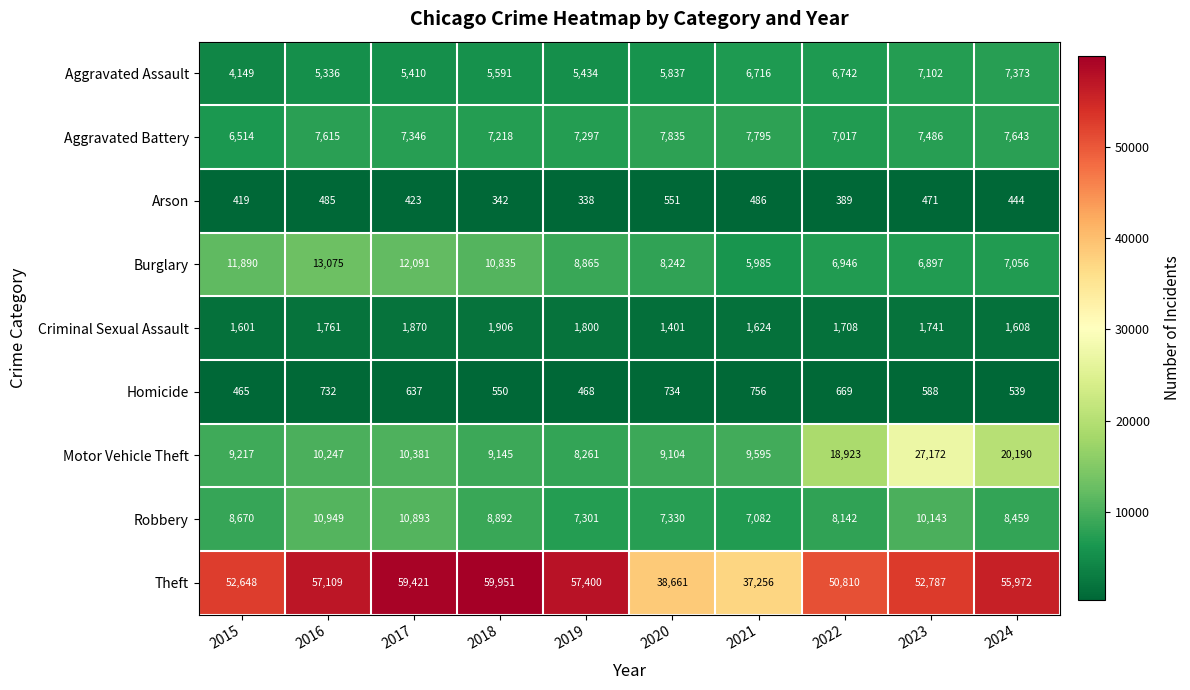

What is the difference between the second highest and minimum values in the Motor Vehicle Theft series?

11929